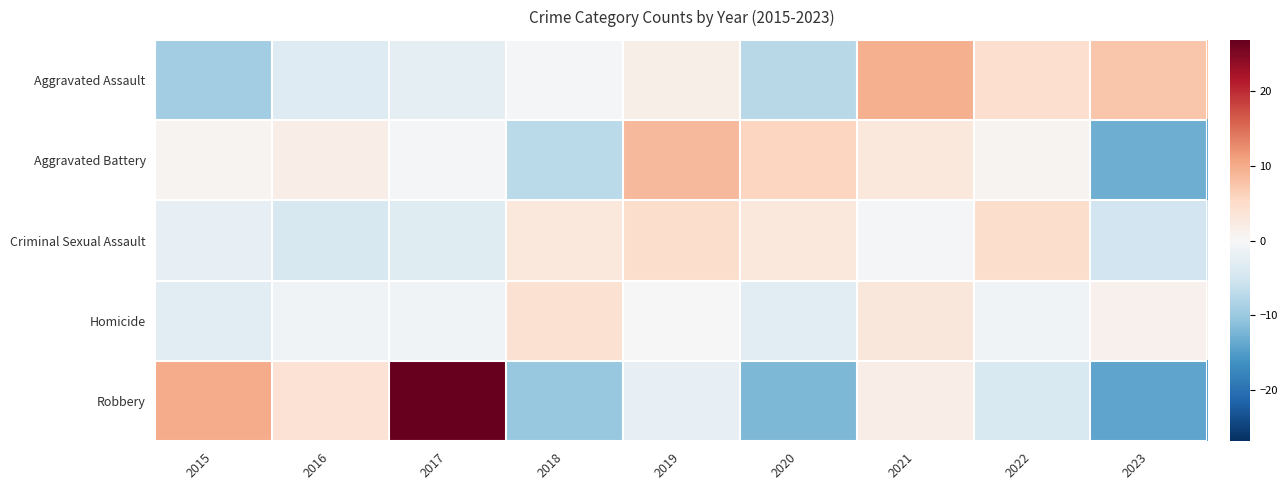

Which series has the largest total across all categories?

Aggravated Assault